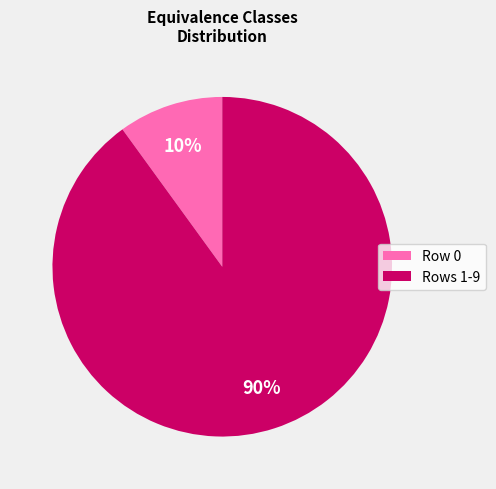

Is there any slice that represents more than half of the pie?

Yes